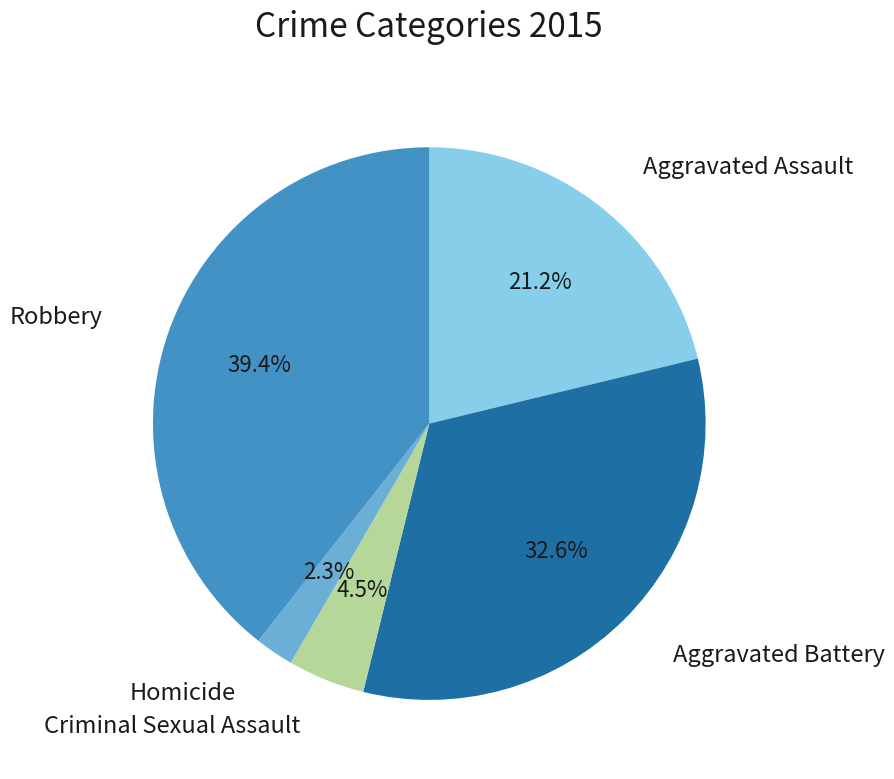

Does any single category account for the majority?

No